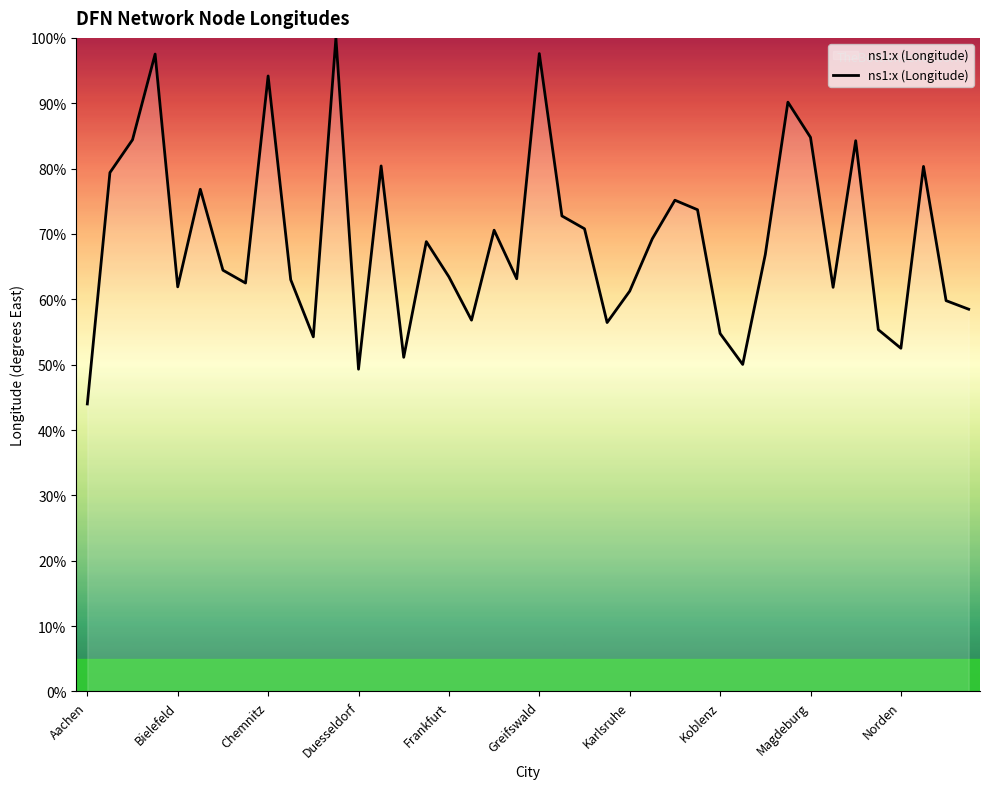

What is the greatest value displayed?

100.0